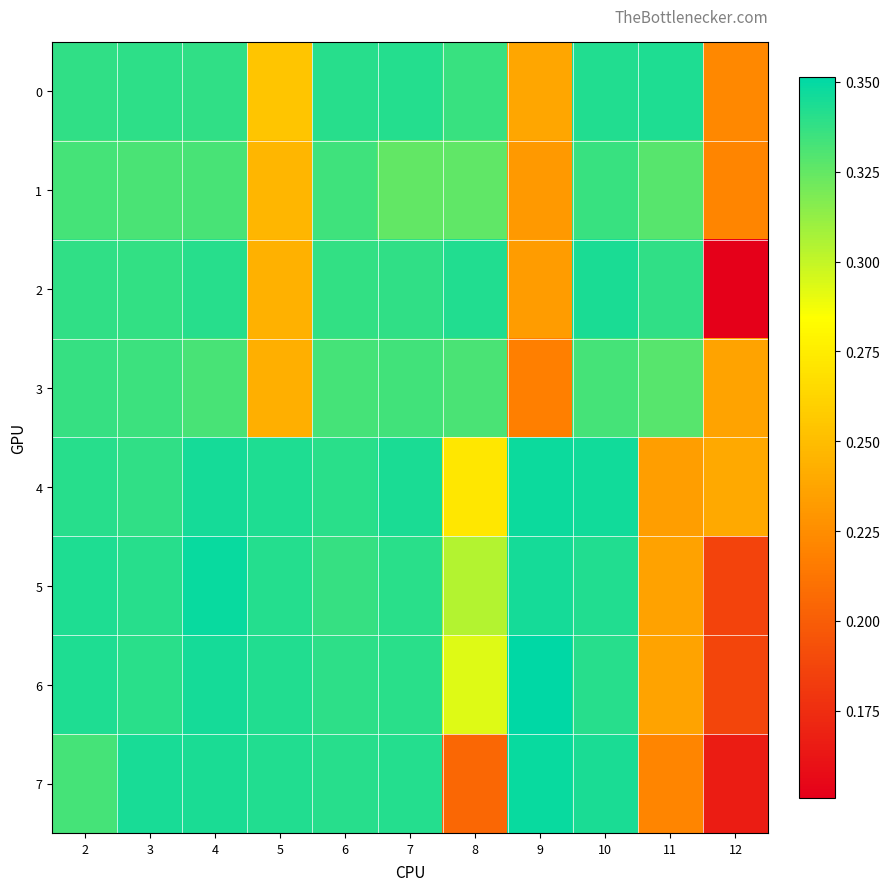

Between 11 and 9, which is larger?

11